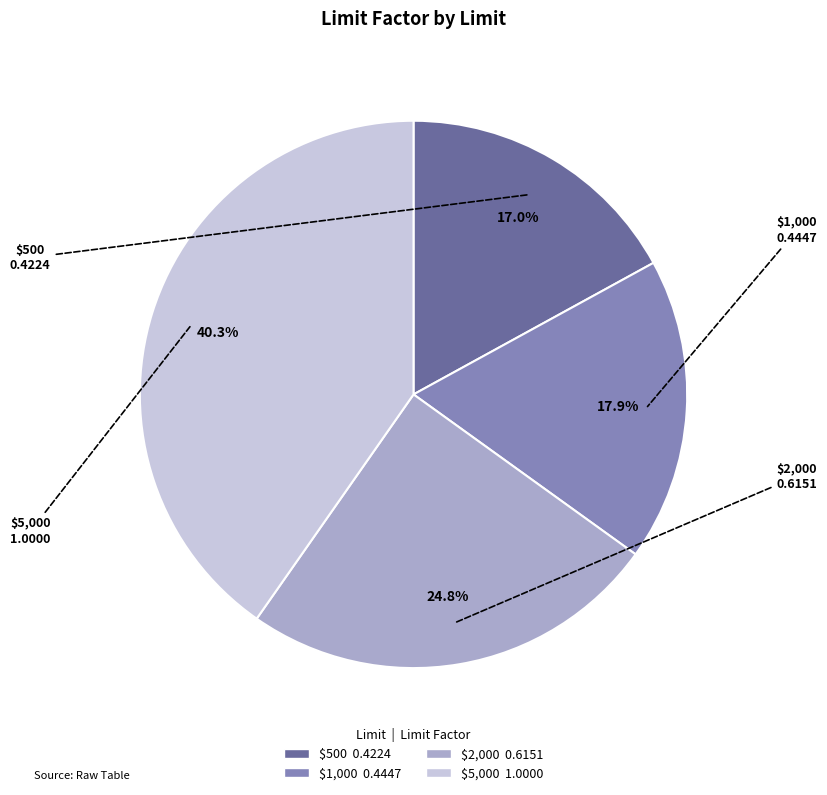

What is the smallest slice in the pie chart?

$500